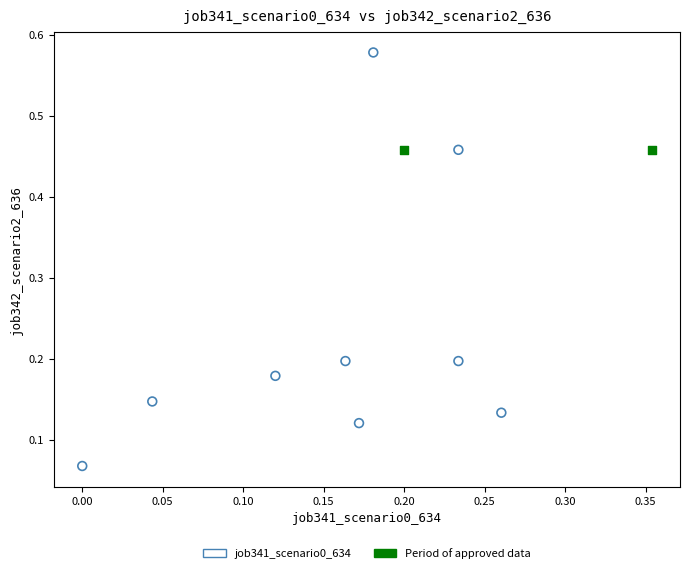

What are all the series names shown in the legend?

job341_scenario0_634, Period of approved data